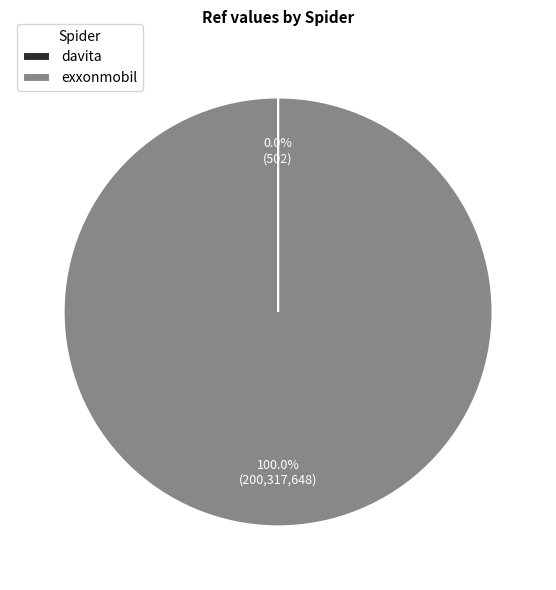

What is the majority slice?

exxonmobil